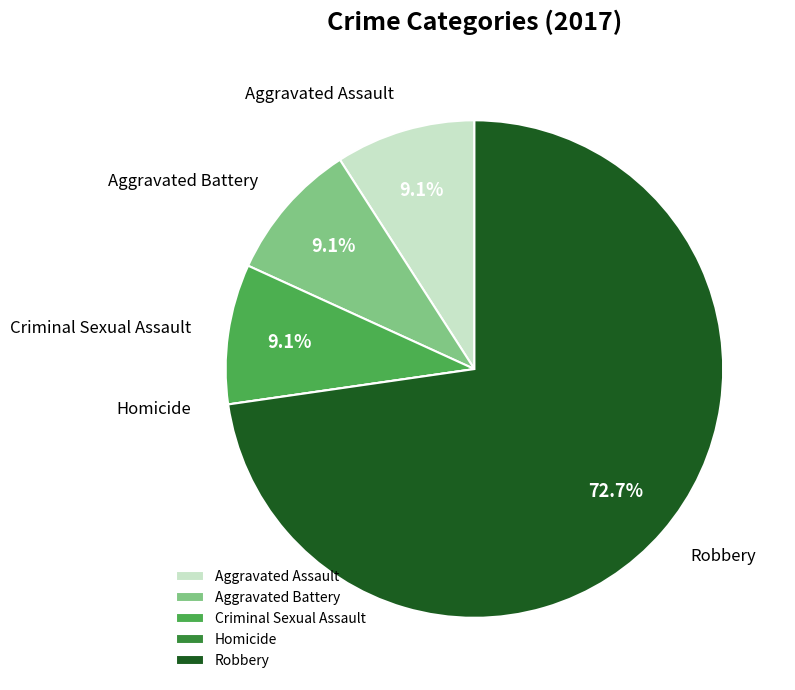

Which category has the biggest portion of the pie?

Robbery